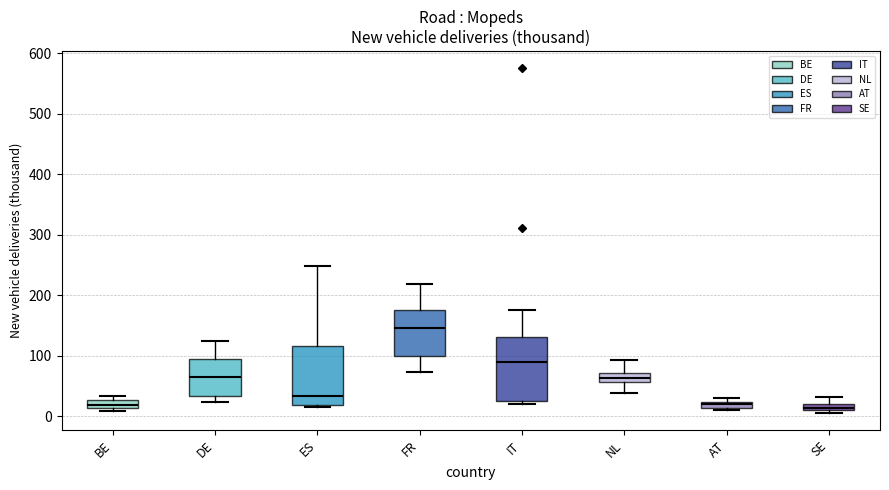

Where is the upper edge of the box for DE on the y-axis? The values are not printed on the chart, so give them approximately, as read against the axis.

90